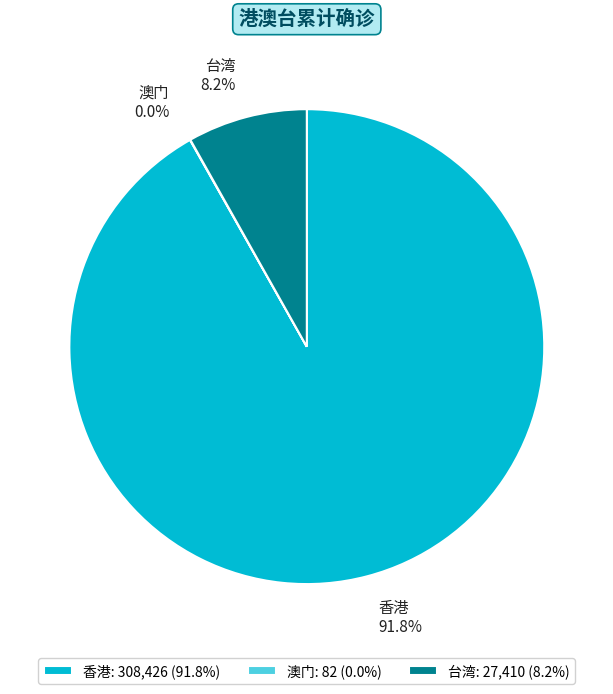

To the nearest percent, what is the average slice percentage?

33%